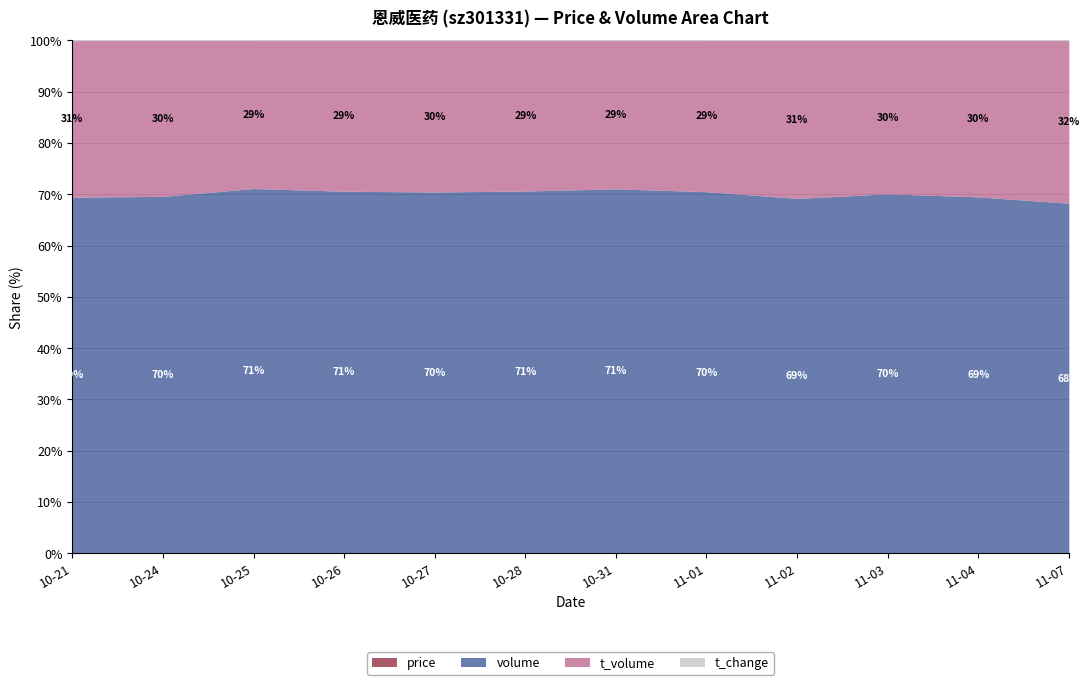

What is the total value across all series at 2022-10-28?

53000.7